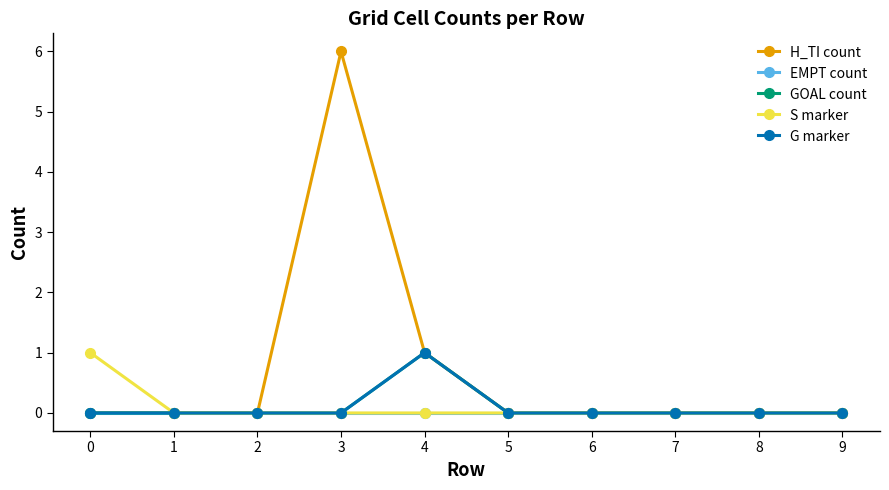

Does the chart have visible grid lines?

No